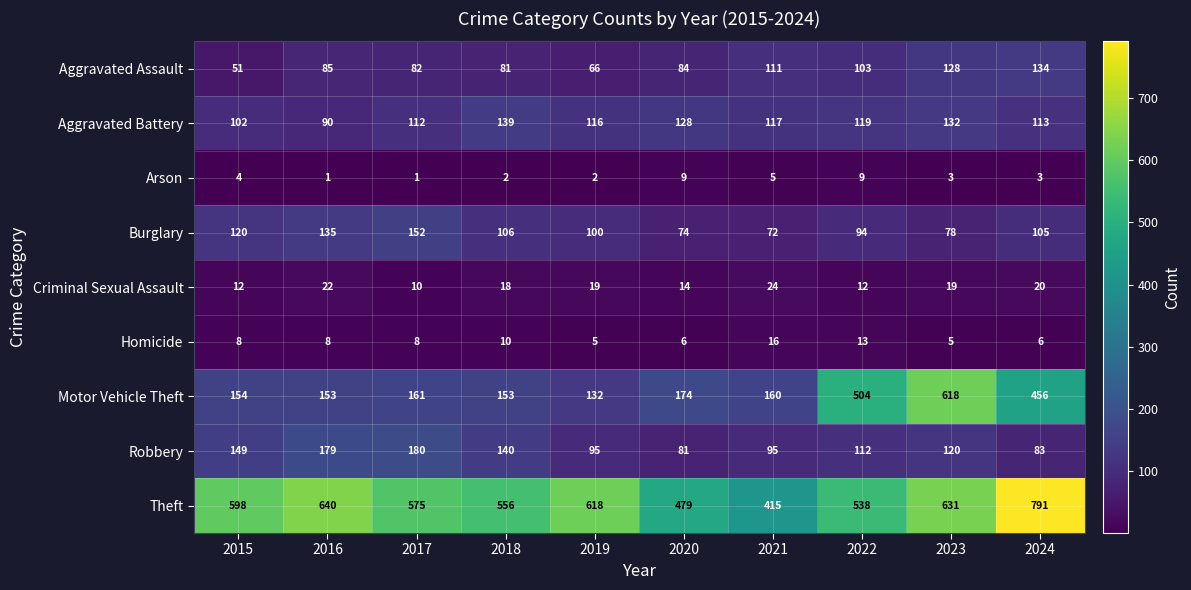

What is the difference between the highest and lowest values at 2024?

788